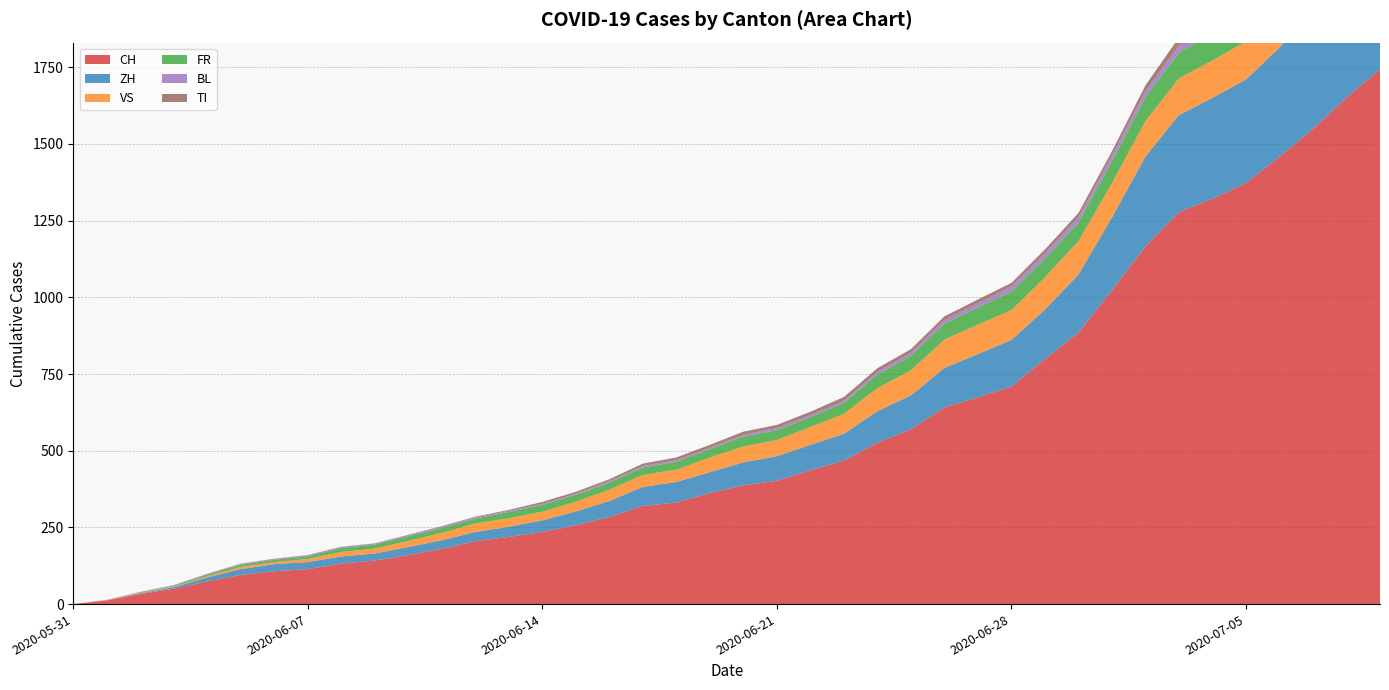

Reading left to right, transcribe all the data shown in this chart.

CH: 2020-05-31=0	2020-06-01=12	2020-06-02=33	2020-06-03=50	2020-06-04=74	2020-06-05=95	2020-06-06=107	2020-06-07=114	2020-06-08=132	2020-06-09=142	2020-06-10=160	2020-06-11=180	2020-06-12=205	2020-06-13=219	2020-06-14=235	2020-06-15=257	2020-06-16=284	2020-06-17=320	2020-06-18=331	2020-06-19=362	2020-06-20=387	2020-06-21=402	2020-06-22=436	2020-06-23=468	2020-06-24=526	2020-06-25=570	2020-06-26=641	2020-06-27=674	2020-06-28=709	2020-06-29=799	2020-06-30=885	2020-07-01=1023	2020-07-02=1166	2020-07-03=1278	2020-07-04=1321	2020-07-05=1373	2020-07-06=1458	2020-07-07=1549	2020-07-08=1651	2020-07-09=1743
ZH: 2020-05-31=0	2020-06-01=0	2020-06-02=2	2020-06-03=5	2020-06-04=13	2020-06-05=19	2020-06-06=23	2020-06-07=23	2020-06-08=23	2020-06-09=23	2020-06-10=26	2020-06-11=28	2020-06-12=30	2020-06-13=33	2020-06-14=38	2020-06-15=45	2020-06-16=52	2020-06-17=62	2020-06-18=67	2020-06-19=68	2020-06-20=75	2020-06-21=80	2020-06-22=83	2020-06-23=87	2020-06-24=103	2020-06-25=110	2020-06-26=129	2020-06-27=141	2020-06-28=152	2020-06-29=161	2020-06-30=189	2020-07-01=237	2020-07-02=293	2020-07-03=316	2020-07-04=329	2020-07-05=337	2020-07-06=356	2020-07-07=382	2020-07-08=405	2020-07-09=424
VS: 2020-05-31=0	2020-06-01=1	2020-06-02=2	2020-06-03=2	2020-06-04=4	2020-06-05=7	2020-06-06=7	2020-06-07=10	2020-06-08=15	2020-06-09=16	2020-06-10=20	2020-06-11=24	2020-06-12=28	2020-06-13=28	2020-06-14=28	2020-06-15=32	2020-06-16=37	2020-06-17=39	2020-06-18=40	2020-06-19=48	2020-06-20=52	2020-06-21=53	2020-06-22=58	2020-06-23=65	2020-06-24=75	2020-06-25=82	2020-06-26=92	2020-06-27=96	2020-06-28=97	2020-06-29=105	2020-06-30=109	2020-07-01=112	2020-07-02=115	2020-07-03=120	2020-07-04=122	2020-07-05=124	2020-07-06=126	2020-07-07=129	2020-07-08=129	2020-07-09=131
FR: 2020-05-31=0	2020-06-01=0	2020-06-02=2	2020-06-03=3	2020-06-04=5	2020-06-05=7	2020-06-06=7	2020-06-07=9	2020-06-08=13	2020-06-09=13	2020-06-10=15	2020-06-11=16	2020-06-12=16	2020-06-13=20	2020-06-14=22	2020-06-15=22	2020-06-16=23	2020-06-17=24	2020-06-18=26	2020-06-19=27	2020-06-20=32	2020-06-21=32	2020-06-22=32	2020-06-23=36	2020-06-24=44	2020-06-25=47	2020-06-26=52	2020-06-27=56	2020-06-28=61	2020-06-29=61	2020-06-30=61	2020-07-01=72	2020-07-02=79	2020-07-03=84	2020-07-04=87	2020-07-05=92	2020-07-06=94	2020-07-07=96	2020-07-08=99	2020-07-09=100
BL: 2020-05-31=0	2020-06-01=1	2020-06-02=1	2020-06-03=2	2020-06-04=2	2020-06-05=3	2020-06-06=3	2020-06-07=3	2020-06-08=3	2020-06-09=3	2020-06-10=4	2020-06-11=4	2020-06-12=4	2020-06-13=4	2020-06-14=4	2020-06-15=4	2020-06-16=5	2020-06-17=5	2020-06-18=5	2020-06-19=5	2020-06-20=6	2020-06-21=7	2020-06-22=7	2020-06-23=7	2020-06-24=9	2020-06-25=10	2020-06-26=12	2020-06-27=14	2020-06-28=16	2020-06-29=17	2020-06-30=17	2020-07-01=18	2020-07-02=19	2020-07-03=23	2020-07-04=27	2020-07-05=27	2020-07-06=29	2020-07-07=32	2020-07-08=35	2020-07-09=38
TI: 2020-05-31=0	2020-06-01=0	2020-06-02=0	2020-06-03=0	2020-06-04=1	2020-06-05=1	2020-06-06=1	2020-06-07=1	2020-06-08=1	2020-06-09=1	2020-06-10=1	2020-06-11=2	2020-06-12=2	2020-06-13=3	2020-06-14=6	2020-06-15=6	2020-06-16=6	2020-06-17=8	2020-06-18=9	2020-06-19=9	2020-06-20=10	2020-06-21=10	2020-06-22=11	2020-06-23=12	2020-06-24=12	2020-06-25=12	2020-06-26=12	2020-06-27=12	2020-06-28=12	2020-06-29=13	2020-06-30=14	2020-07-01=14	2020-07-02=19	2020-07-03=26	2020-07-04=27	2020-07-05=31	2020-07-06=36	2020-07-07=40	2020-07-08=48	2020-07-09=50